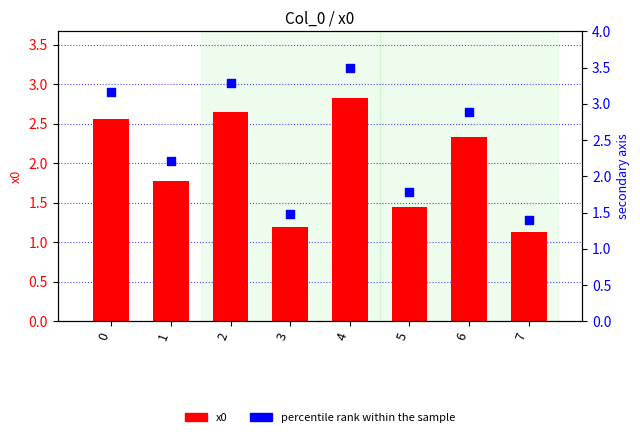

Which series reaches the minimum Y coordinate?

x0